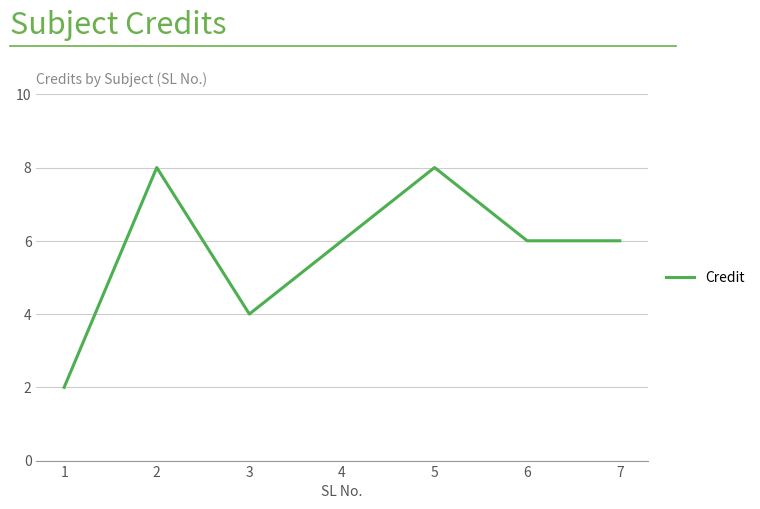

What is the average value?

6